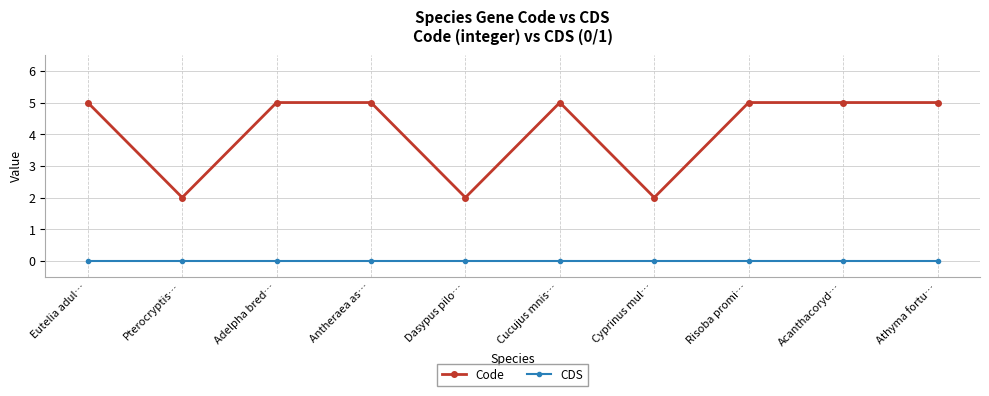

The CDS series shows 0 at Acanthacoryd…. True or false?

True